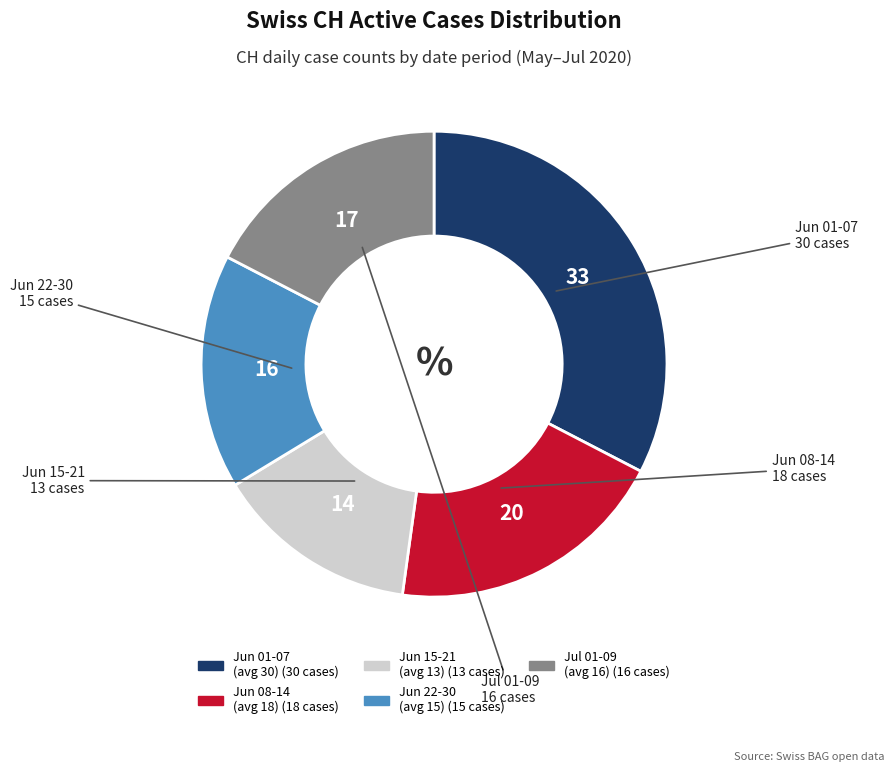

Does any single category account for the majority?

No